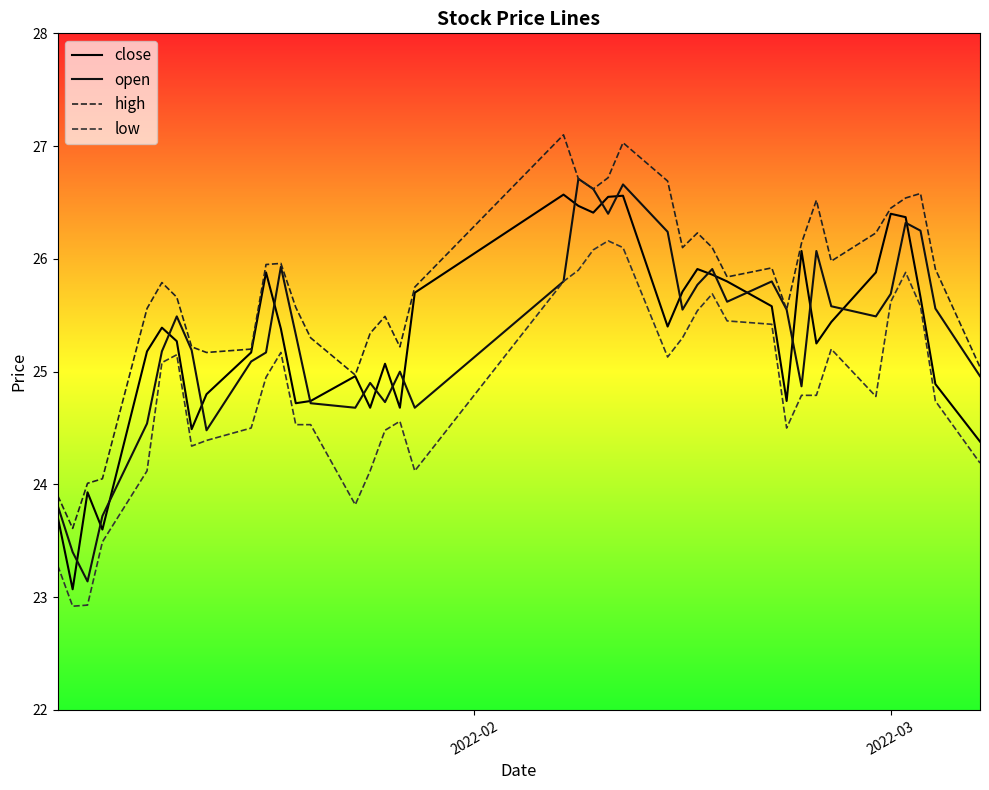

Is this an area chart (filled region under the line)?

No